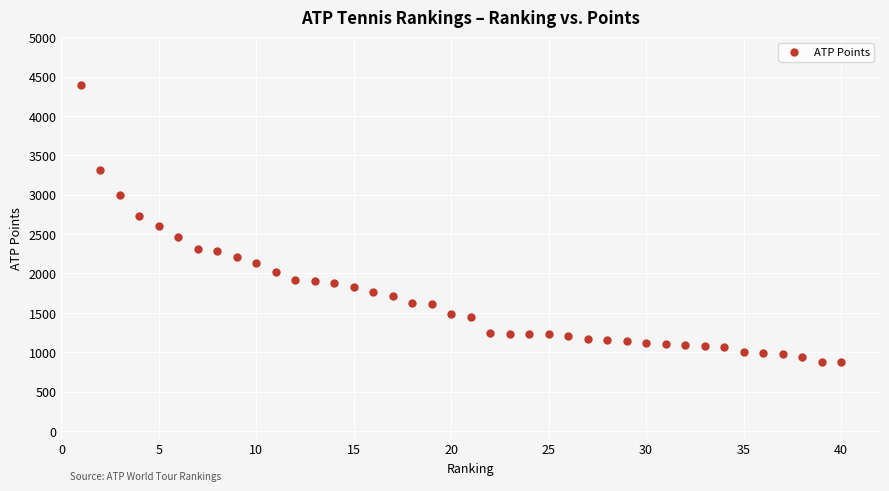

What is the range of Y values (max minus min)?

3525